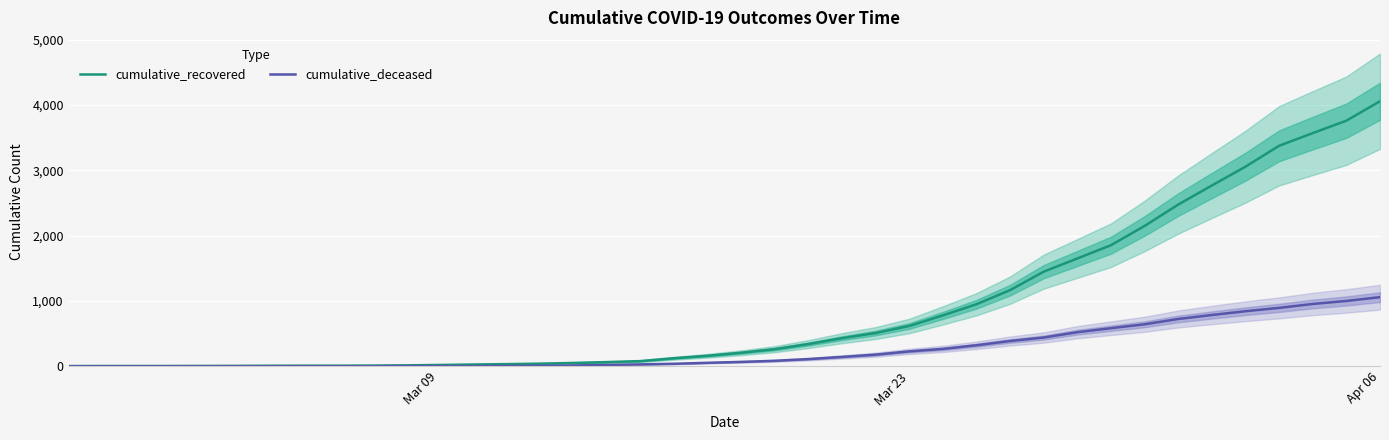

Which series has the largest total across all categories?

cumulative_recovered